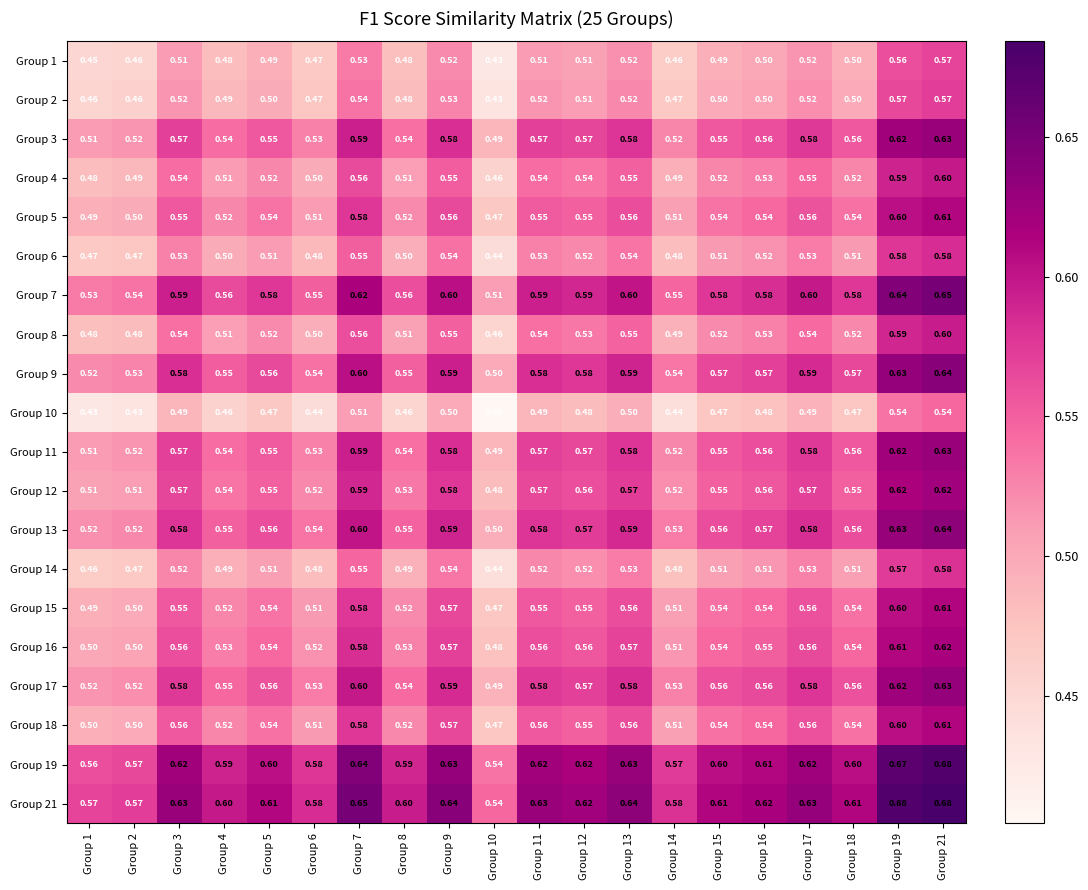

At Group 15, list the series in order from largest to smallest.

Group 21, Group 19, Group 7, Group 9, Group 13, Group 17, Group 3, Group 11, Group 12, Group 16, Group 18, Group 15, Group 5, Group 4, Group 8, Group 6, Group 14, Group 2, Group 1, Group 10